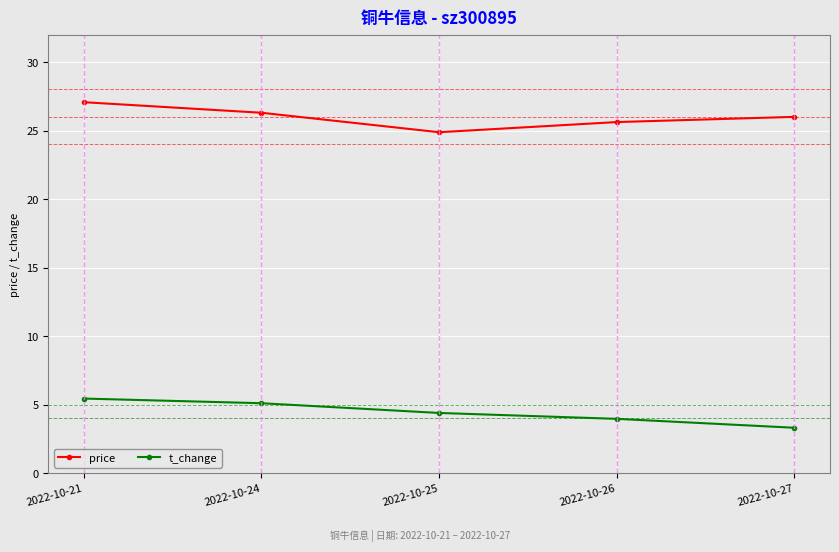

What is the lowest value of the price series?

24.9